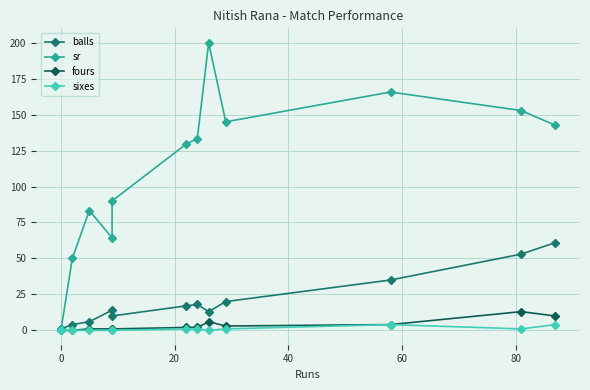

True or false: sr and sixes cross at least once.

False